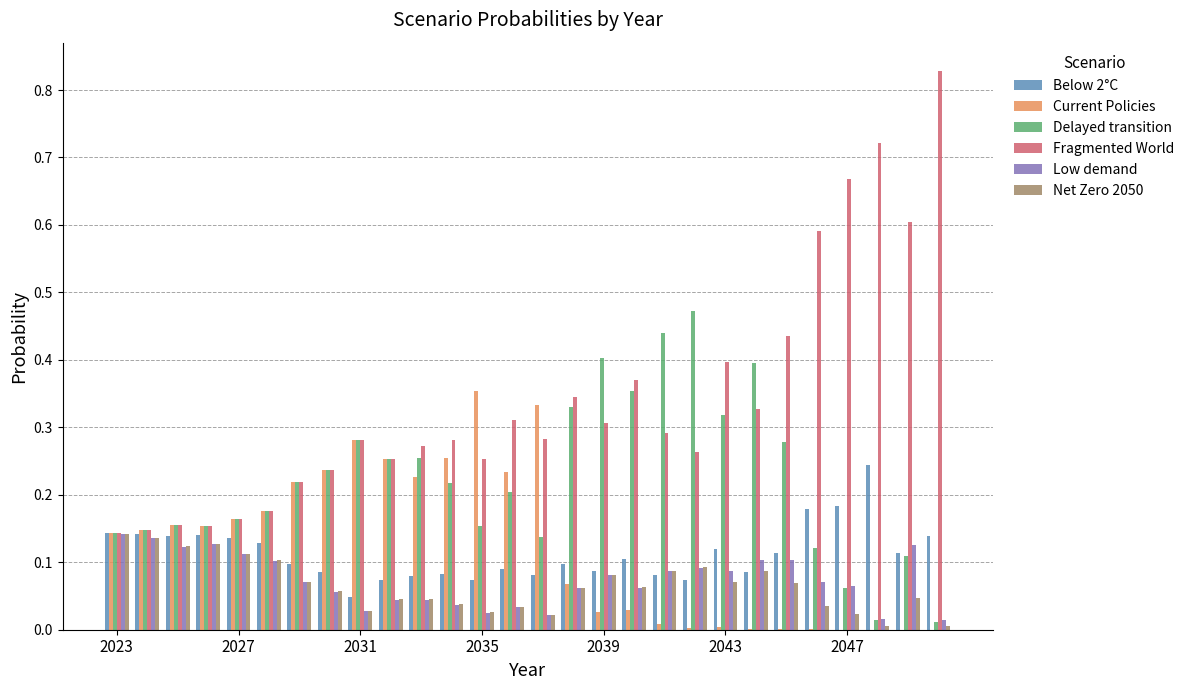

What is the sum of all Net Zero 2050 values?

1.8